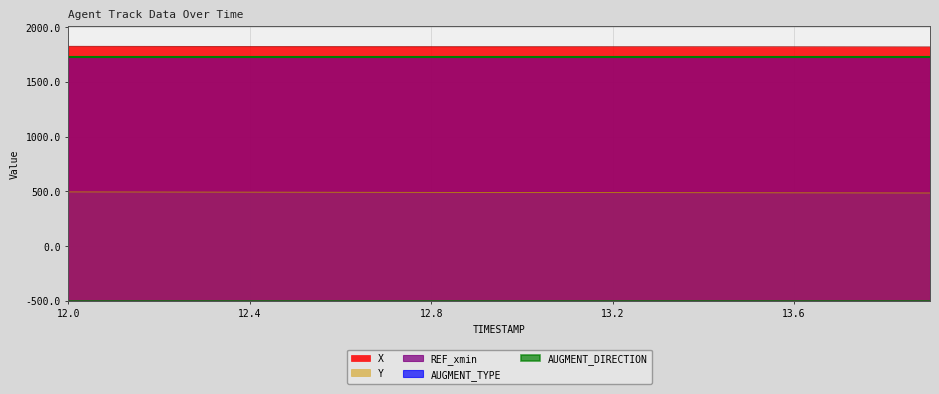

Which series has the widest spread of values?

Y